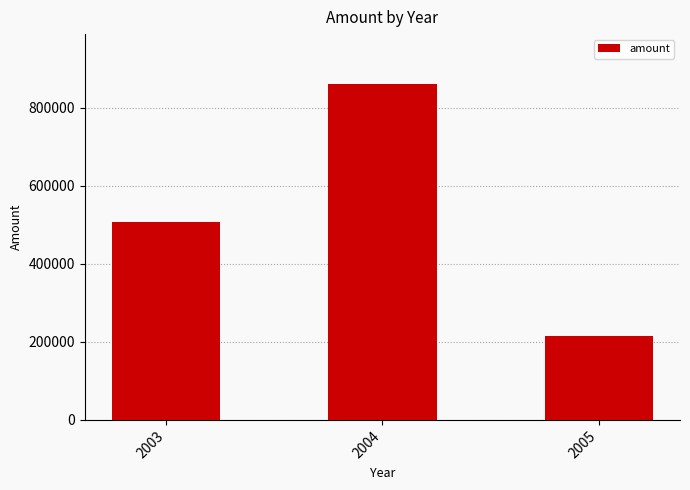

Is it true that the value at 2003 is 507736.0?

True